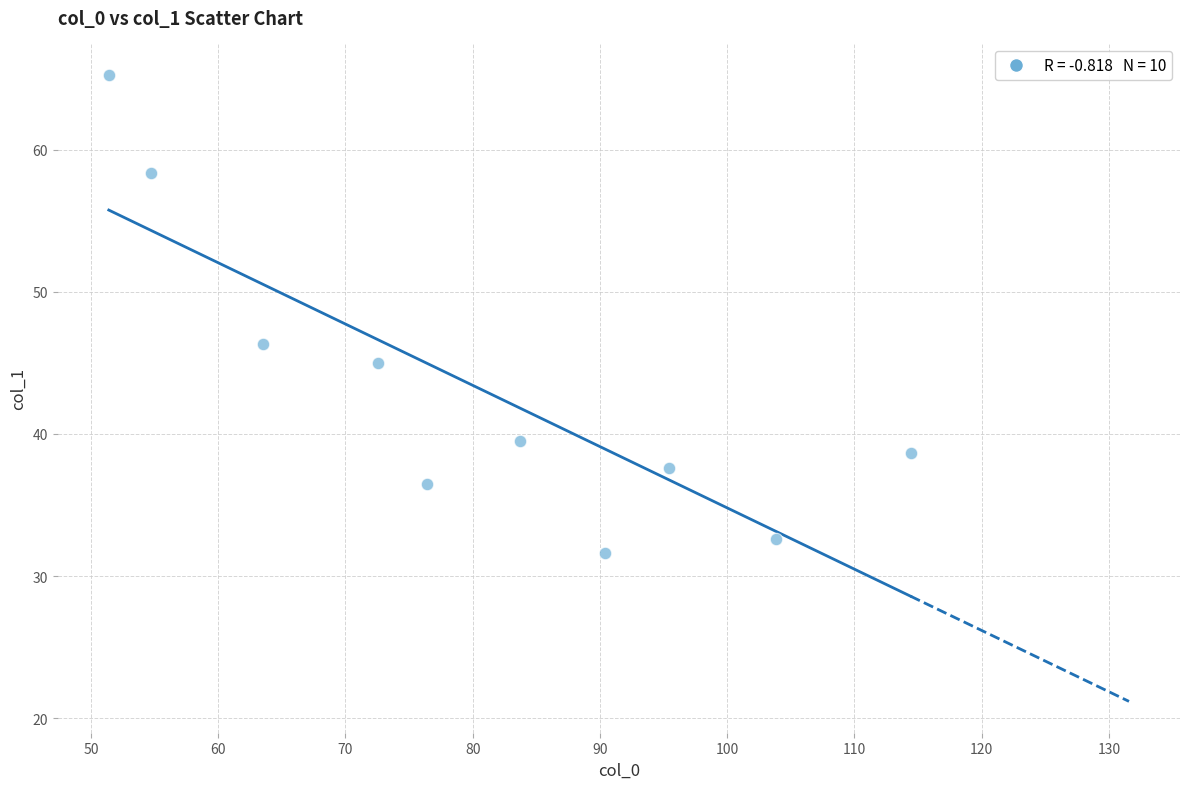

What is the average X value?

80.6